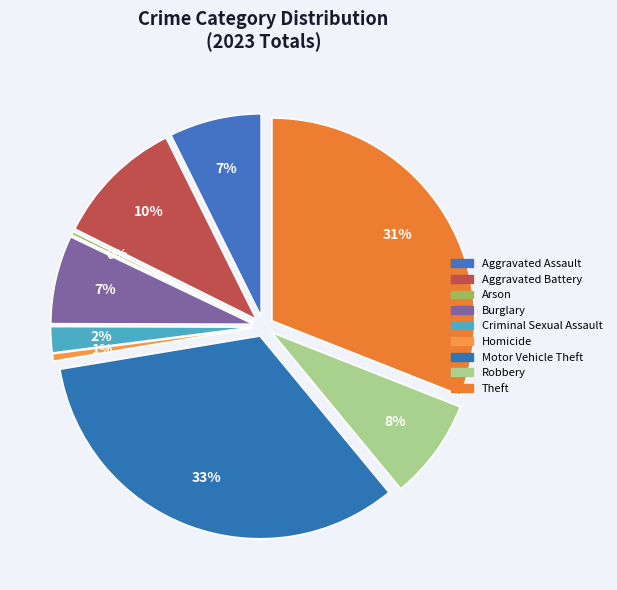

Between Motor Vehicle Theft and Aggravated Assault, which is larger?

Motor Vehicle Theft